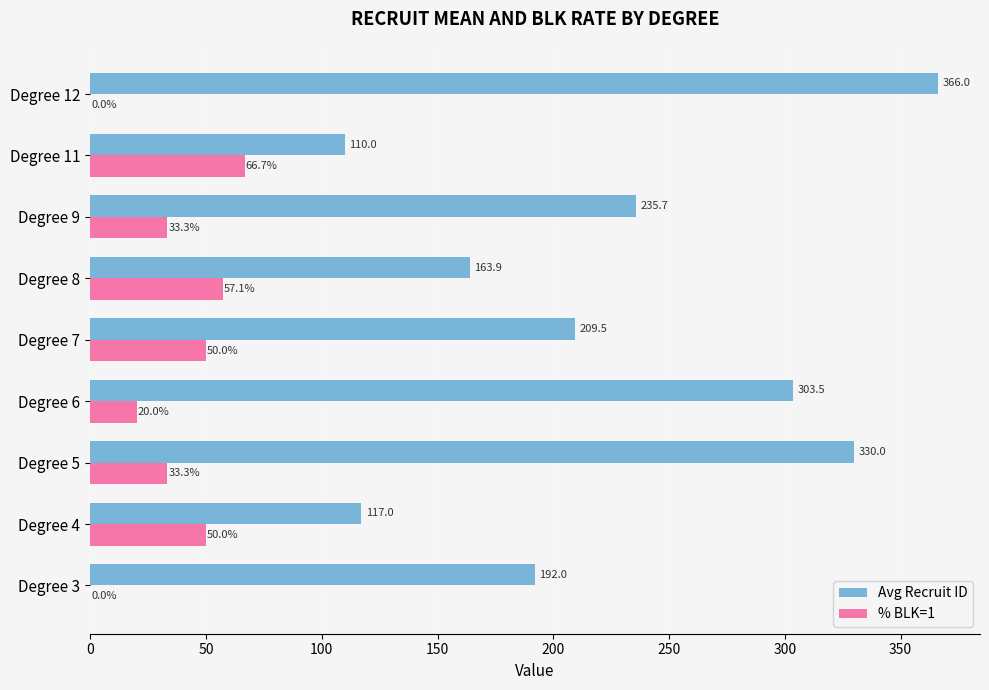

The % BLK=1 series shows 45.3 at Degree 3. True or false?

False